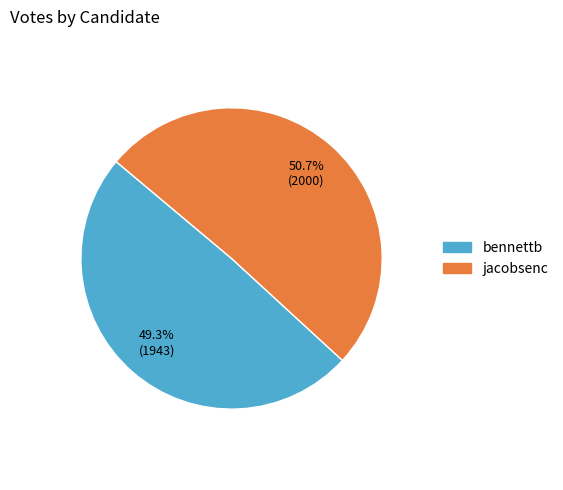

Rank the categories by value from lowest to highest.

bennettb, jacobsenc